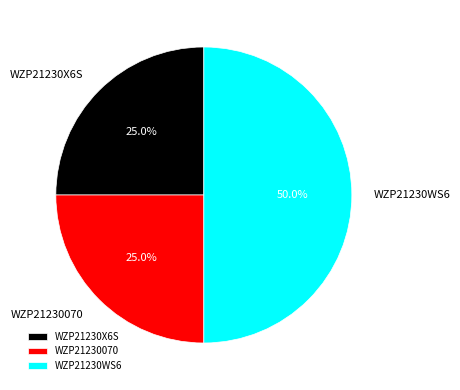

To the nearest percent, what is the difference between the largest and smallest slice percentages?

25%